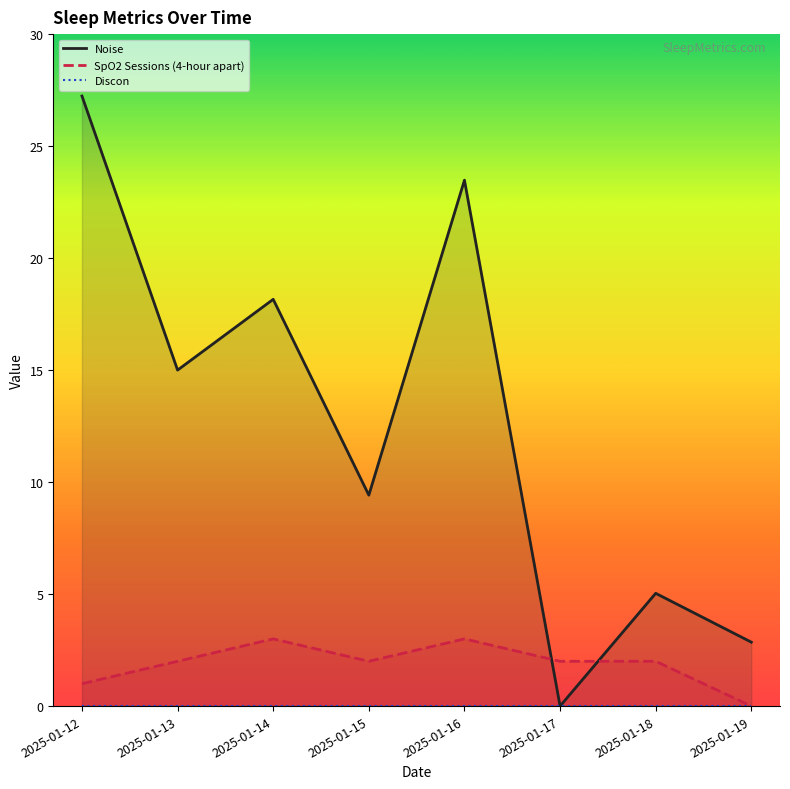

What value does the SpO2 Sessions (4-hour apart) series have at 2025-01-14?

3